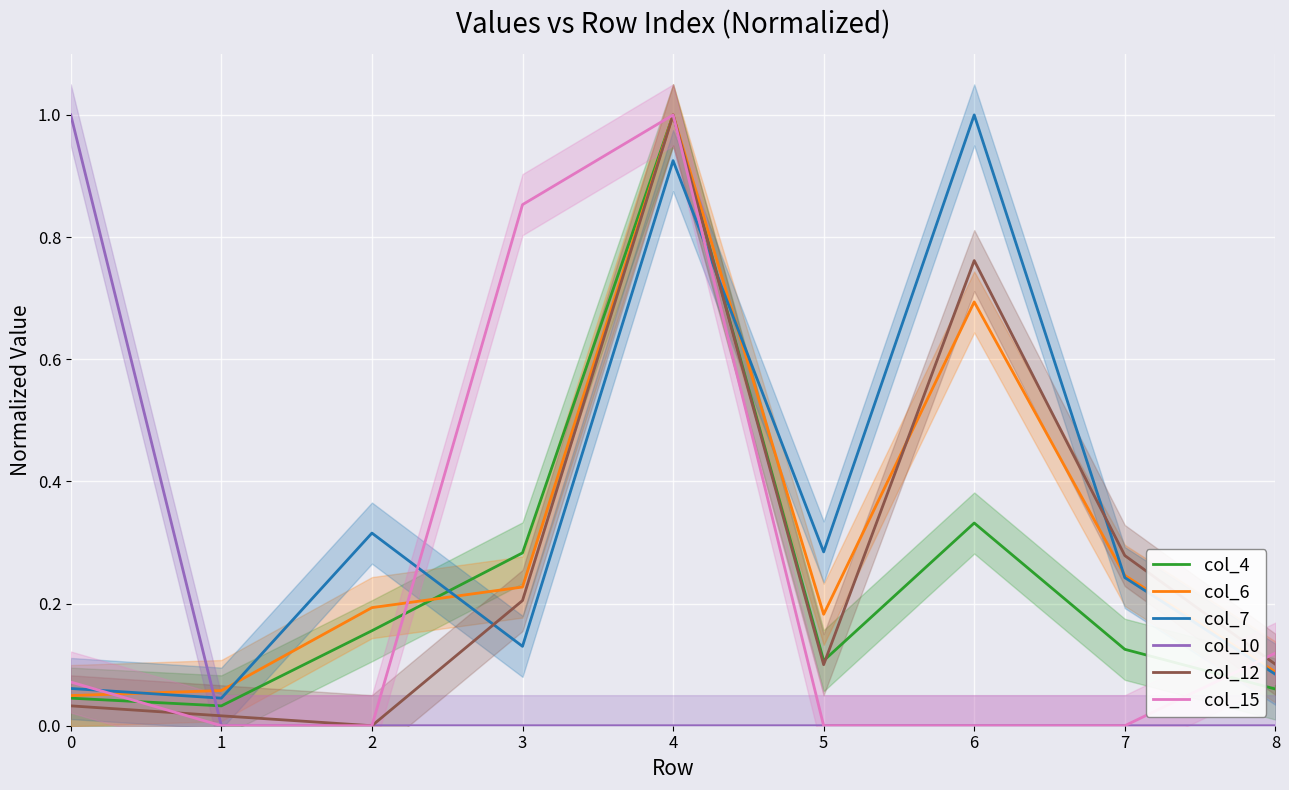

What is the average value of the col_10 series?

0.1